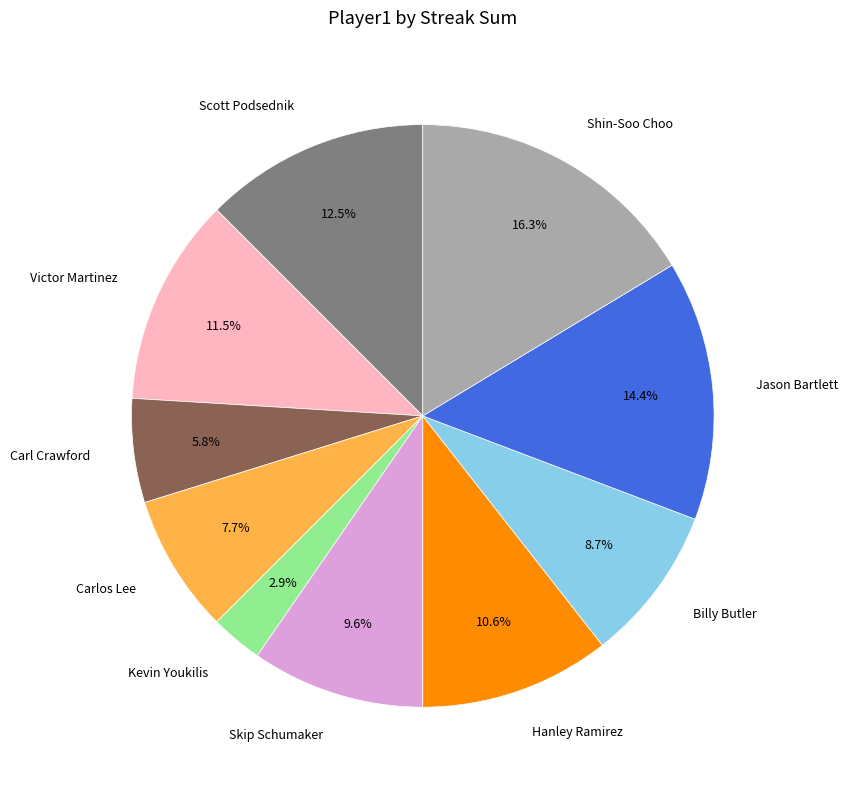

What is the total percentage of Carl Crawford and Jason Bartlett?

20.2%